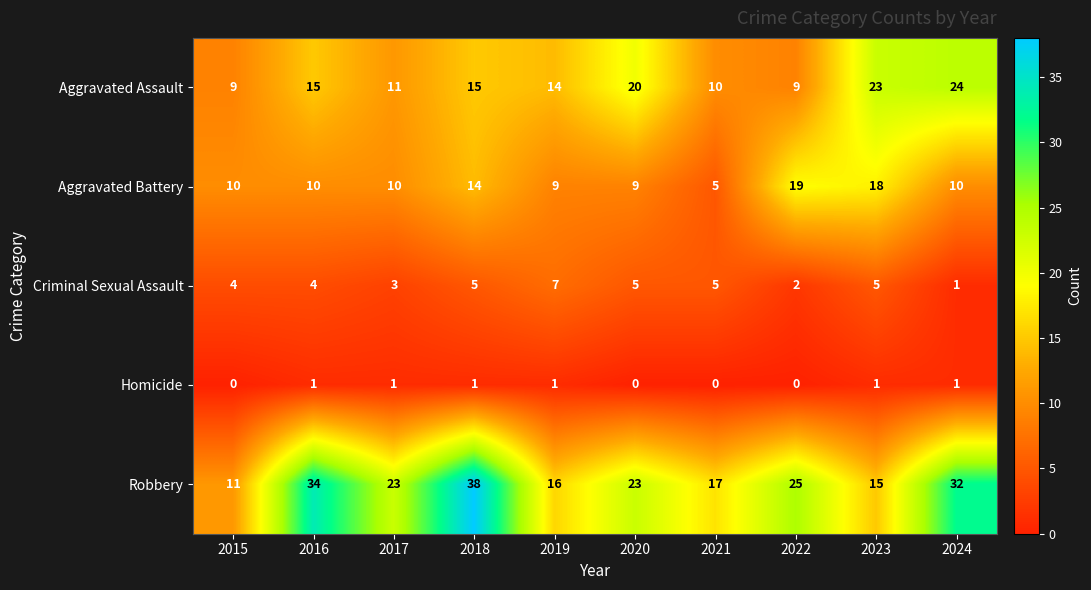

Rank the series by their maximum value, from lowest to highest.

Homicide, Criminal Sexual Assault, Aggravated Battery, Aggravated Assault, Robbery